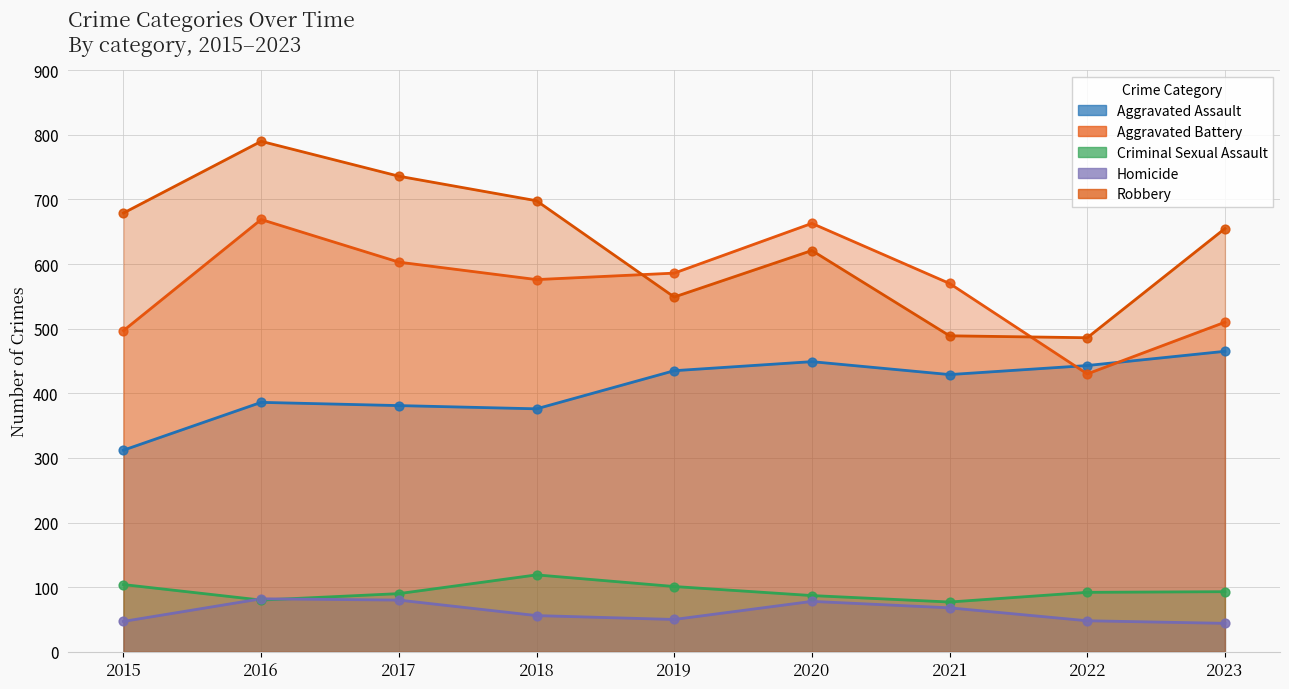

Which series reaches the minimum Y coordinate?

Homicide